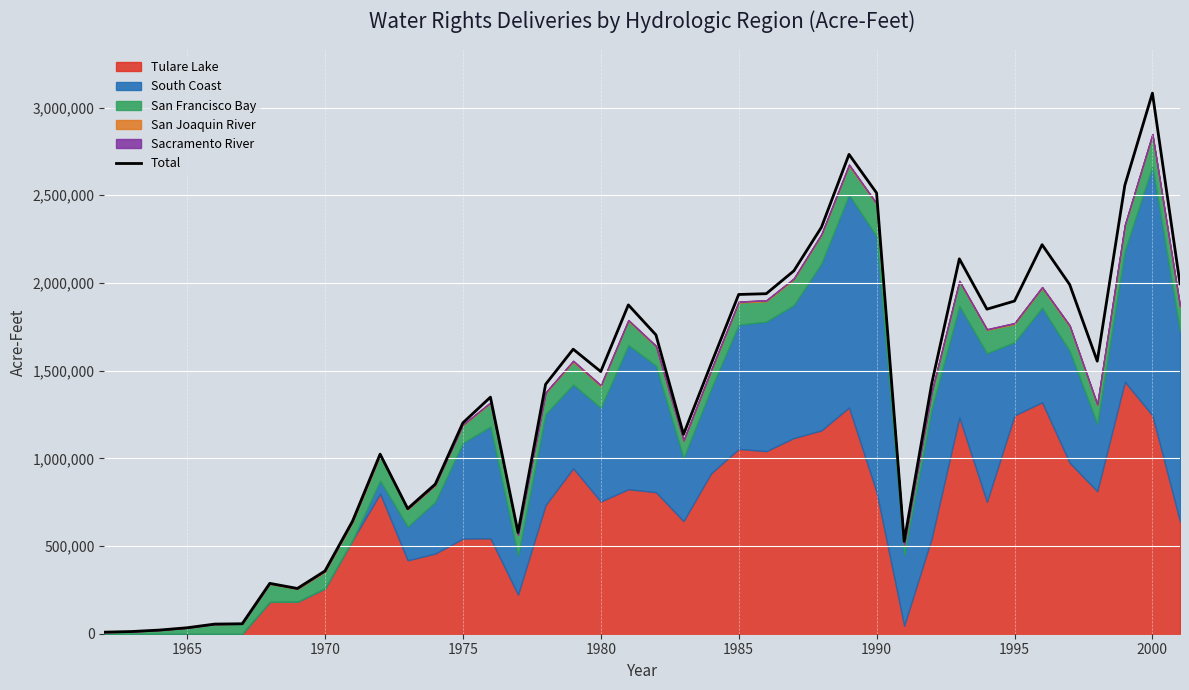

How many points are lower than both their immediate neighbors (excluding endpoints)?

8